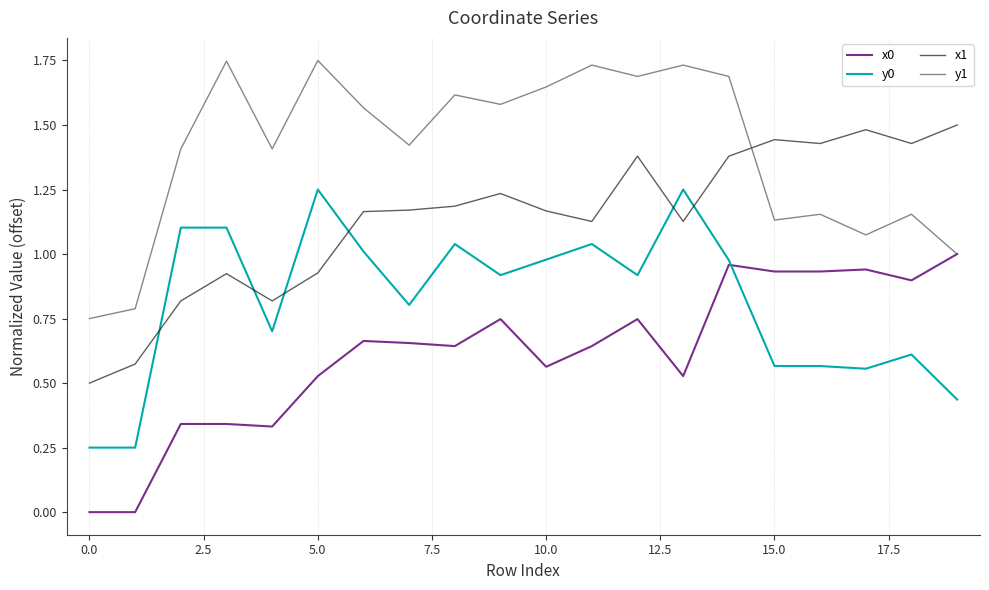

True or false: y0 and y1 cross at least once.

False